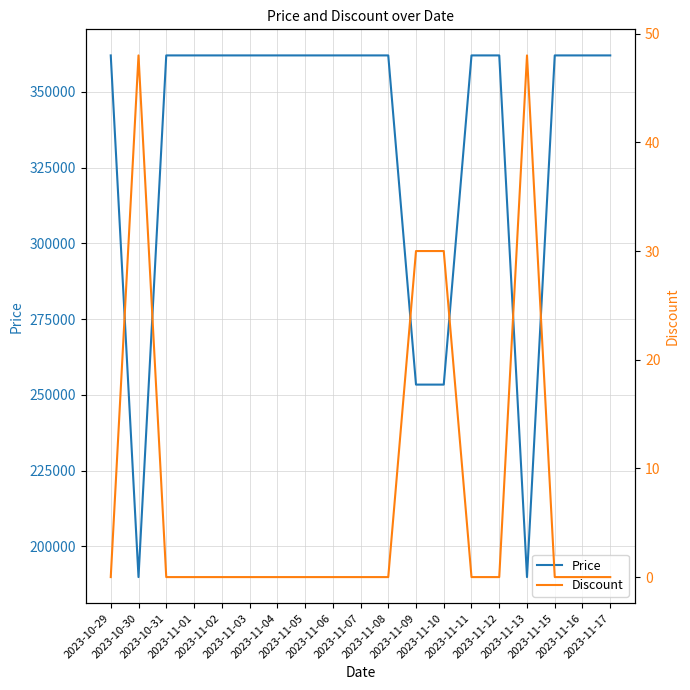

Which series changed the most between 2023-11-04 and 2023-11-17?

Price